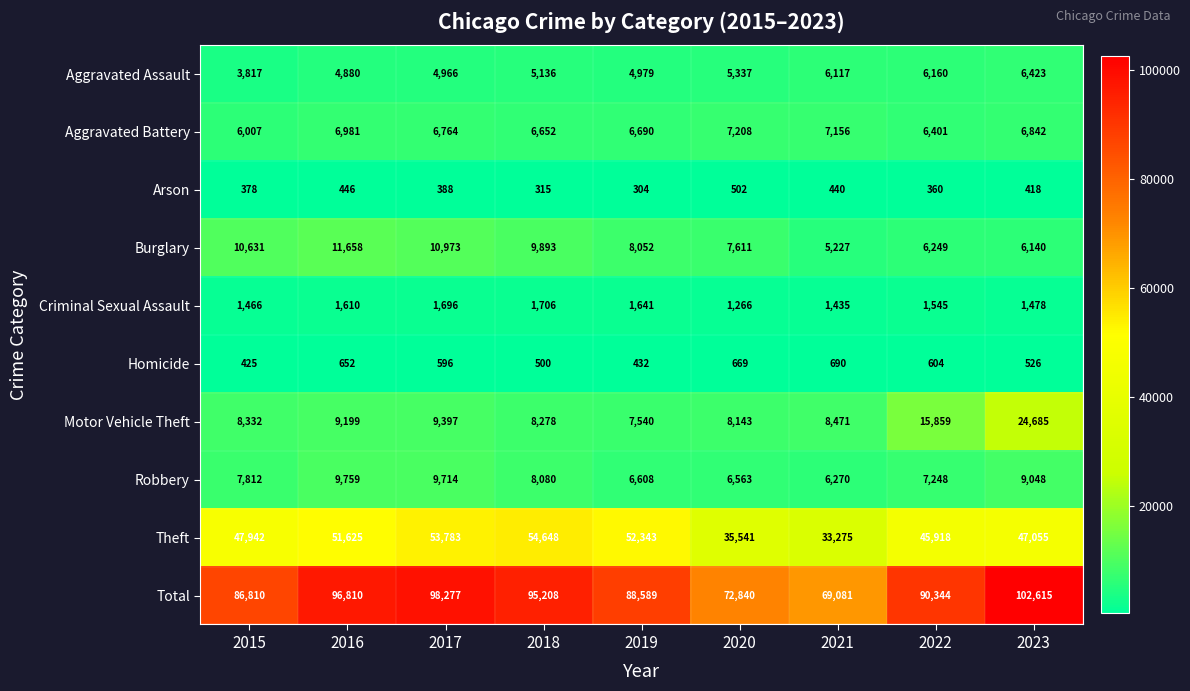

What is the difference between the Burglary values at 2016 and 2015?

1027